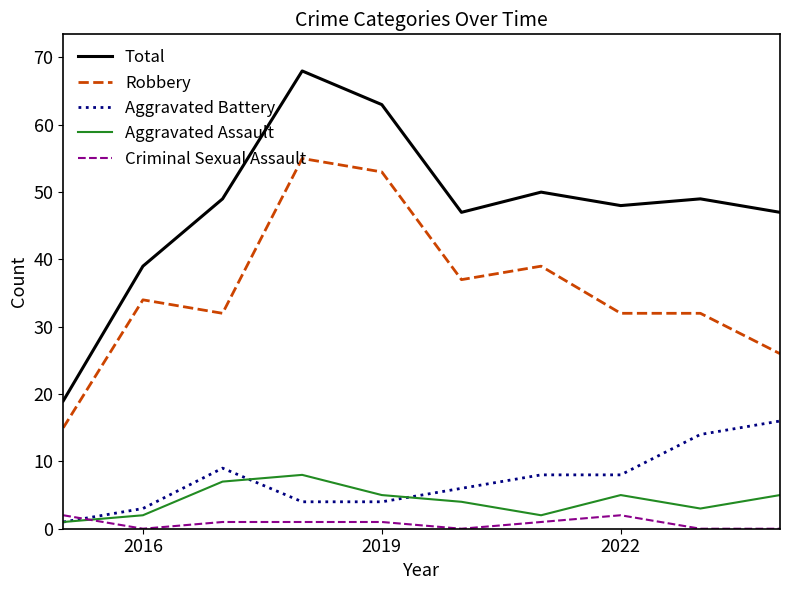

Is this an area chart (filled region under the line)?

No